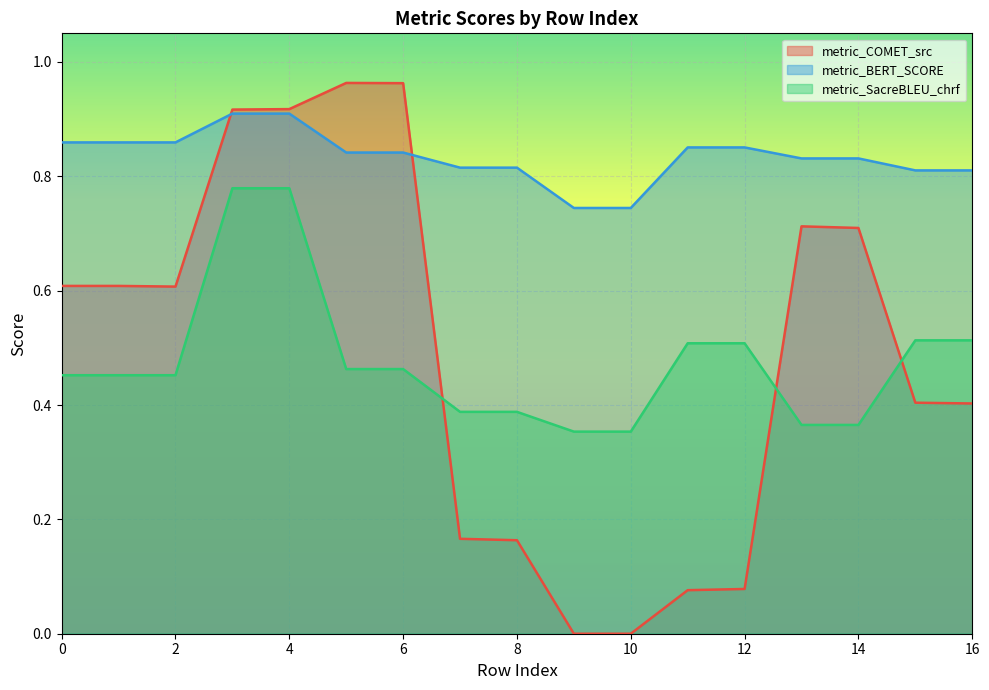

True or false: metric_BERT_SCORE has a value of 0.9 at 11.

True